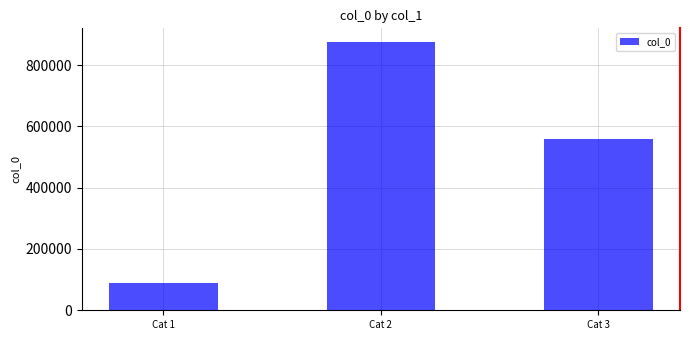

True or false: the data shows 218275 at Cat 3.

False